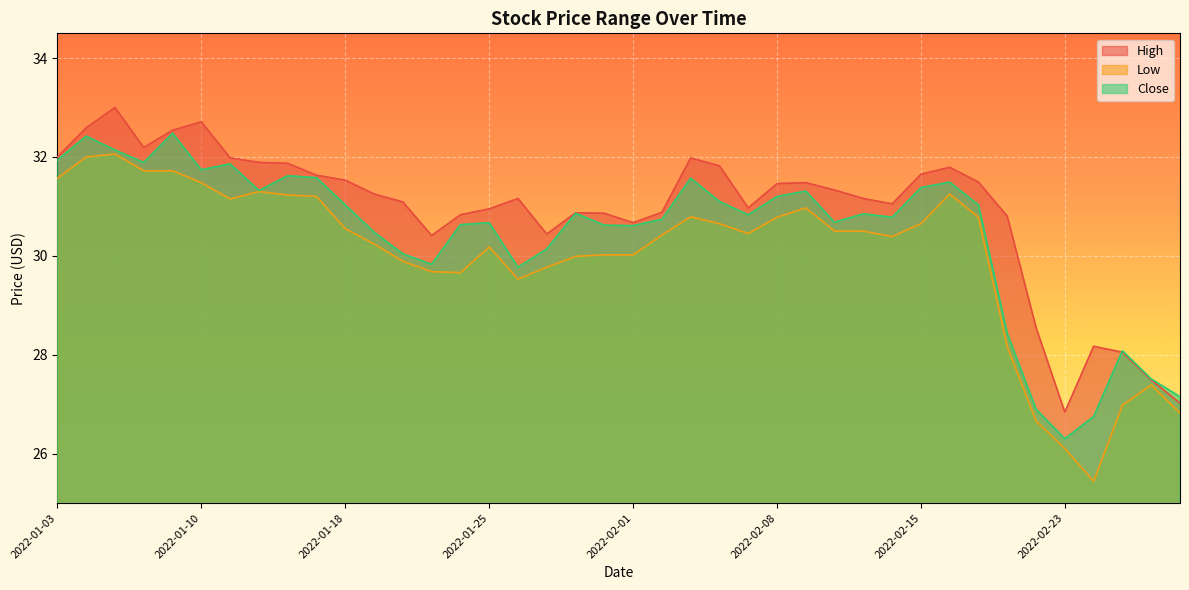

How many lines are shown in the chart?

3